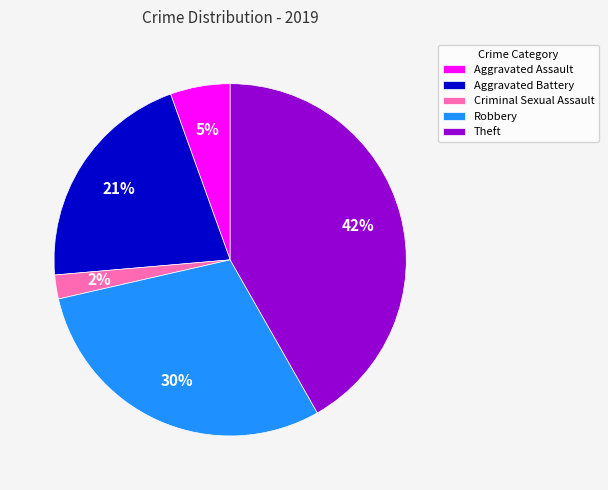

Rank the categories by value from highest to lowest.

Theft, Robbery, Aggravated Battery, Aggravated Assault, Criminal Sexual Assault